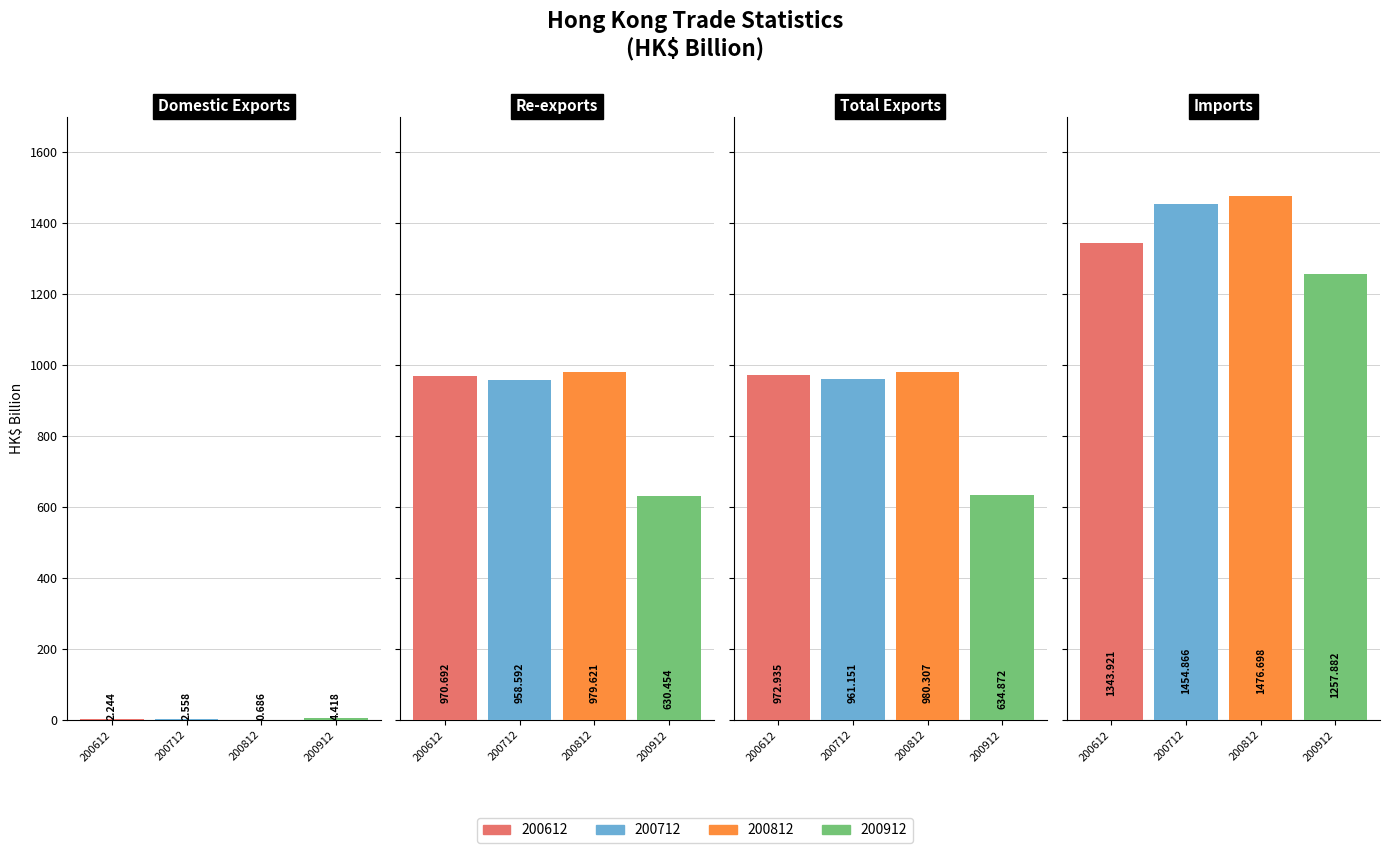

Reading left to right, list all the values displayed in this chart.

200612: 2.2	970.7	972.9	1343.9
200712: 2.6	958.6	961.2	1454.9
200812: 0.7	979.6	980.3	1476.7
200912: 4.4	630.5	634.9	1257.9